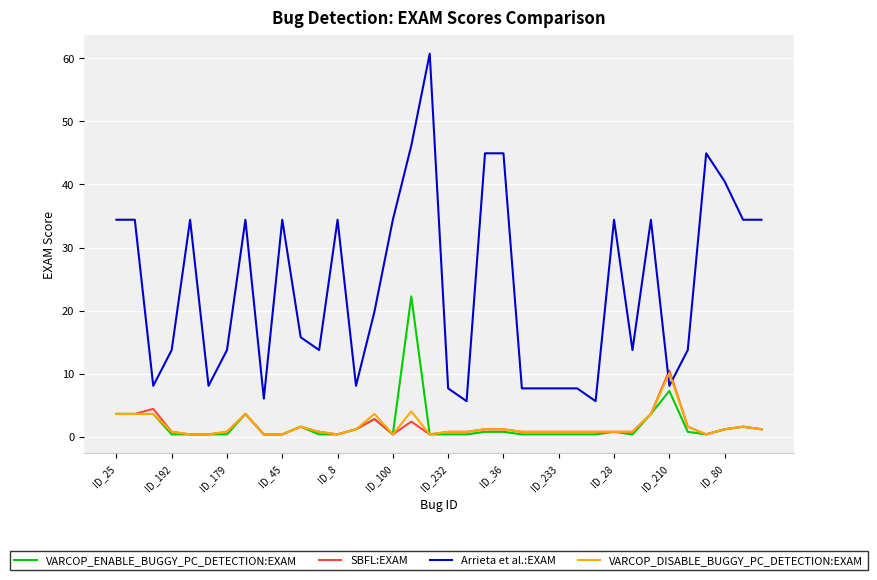

Which series has the largest total across all categories?

Arrieta et al.:EXAM